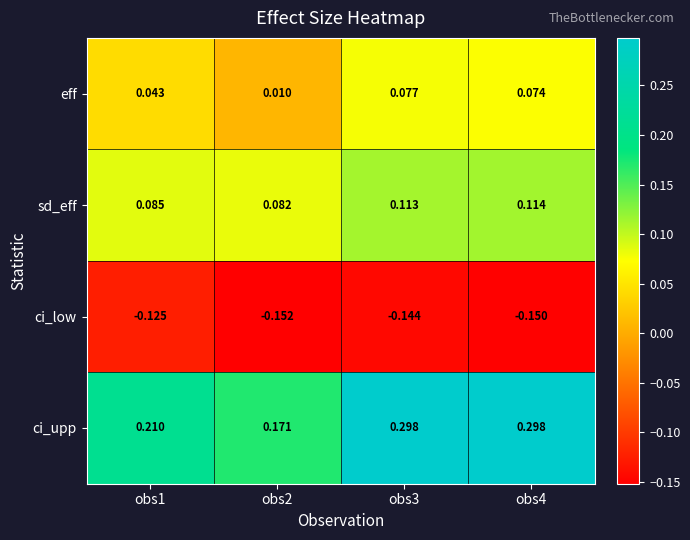

Which series has the largest total across all categories?

ci_upp